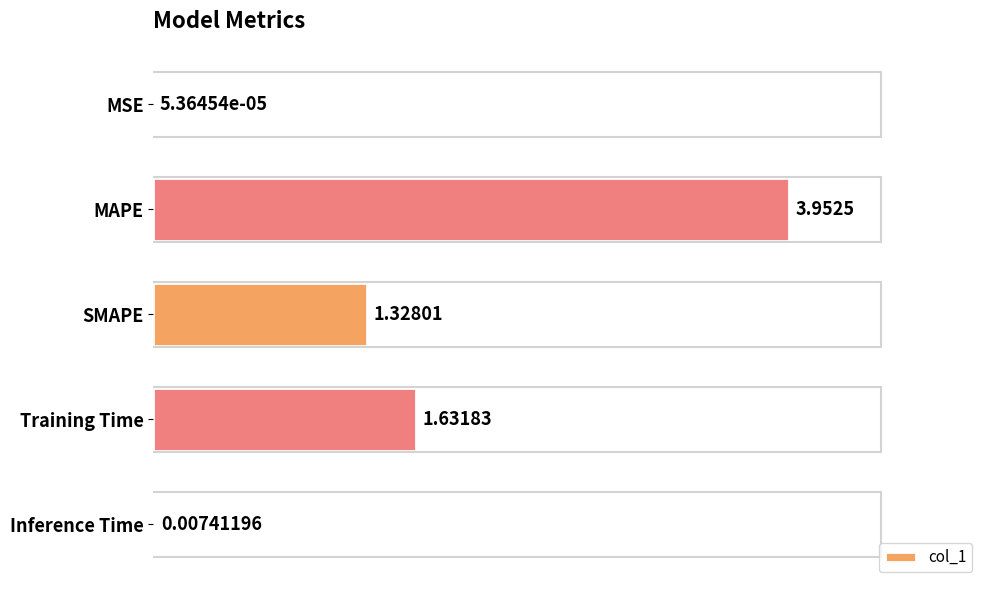

What is the sum of all values?

6.9